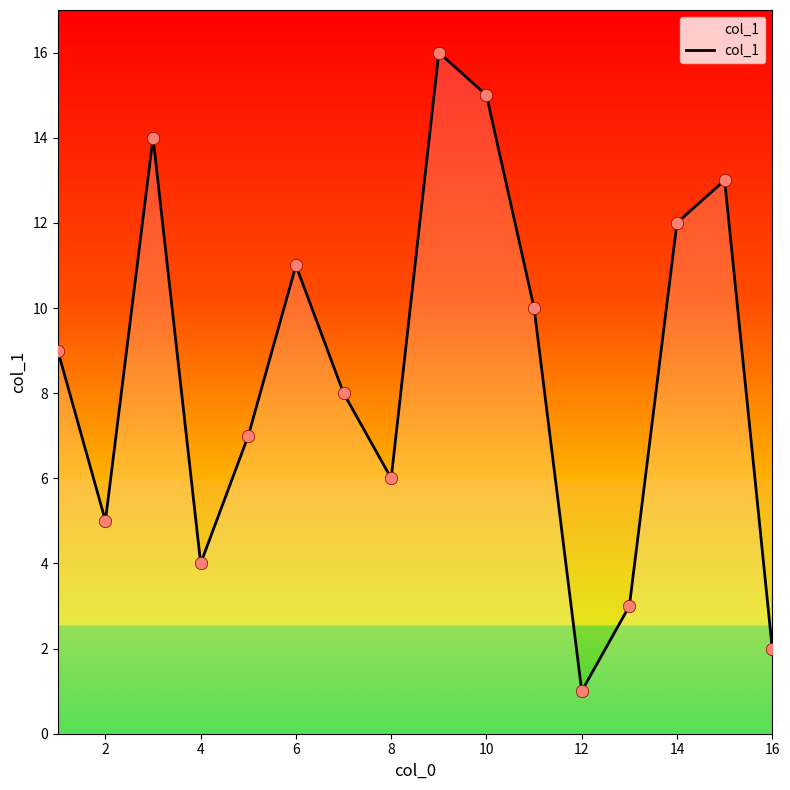

What is the greatest value displayed?

16